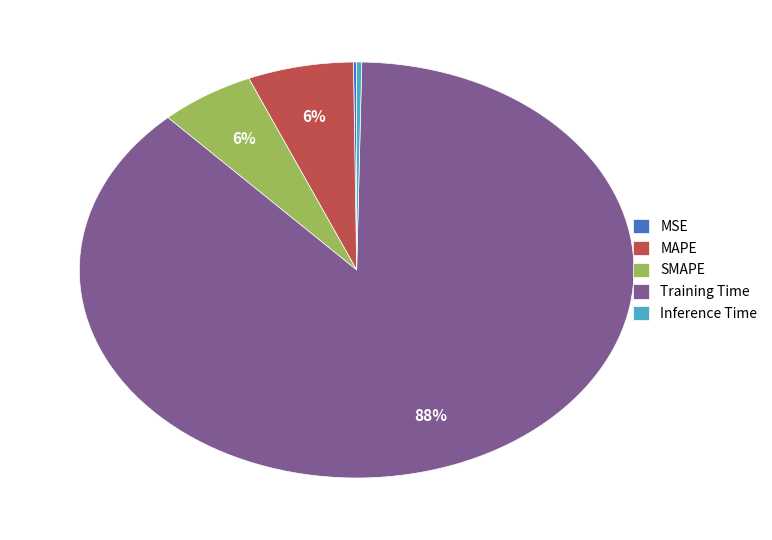

Do SMAPE and Inference Time together represent more than half of the pie?

No